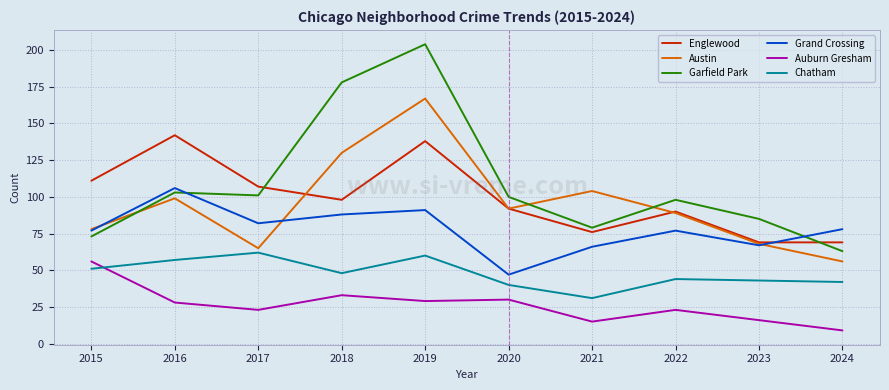

How many distinct data groups are displayed?

6